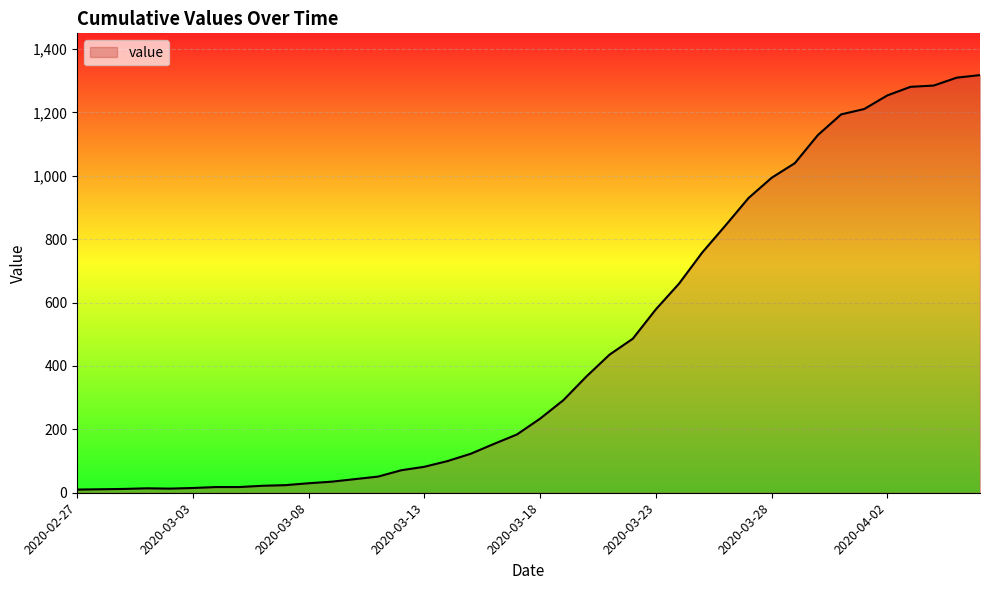

What is the difference between the maximum and minimum values?

1308